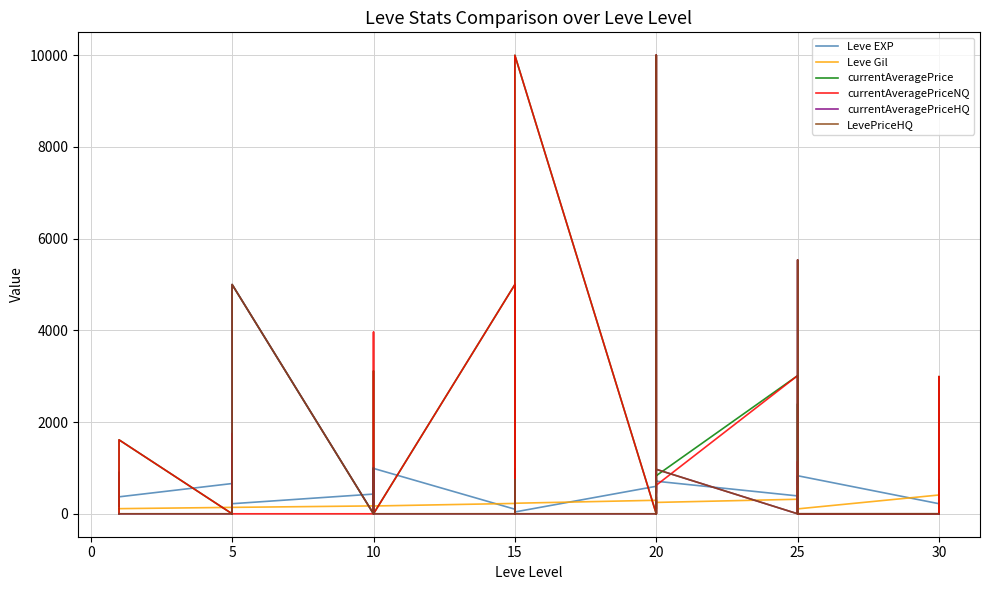

What is the sum of the currentAveragePrice values at 15 and 20?

5694.7